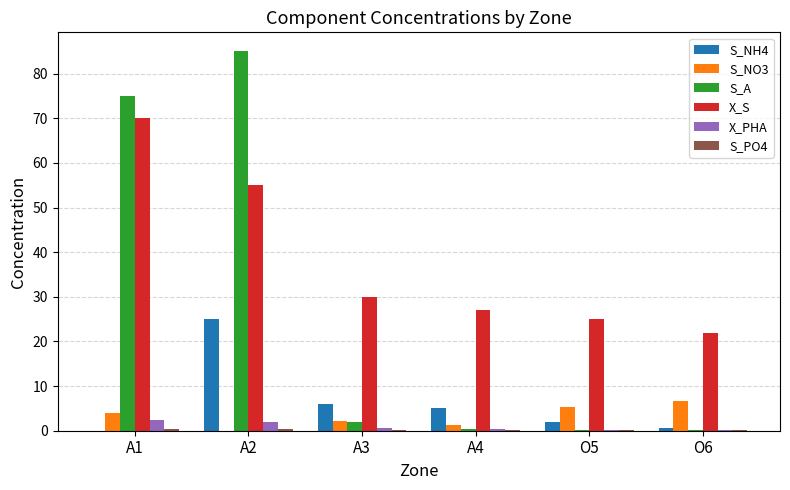

How many groups of bars are there?

6